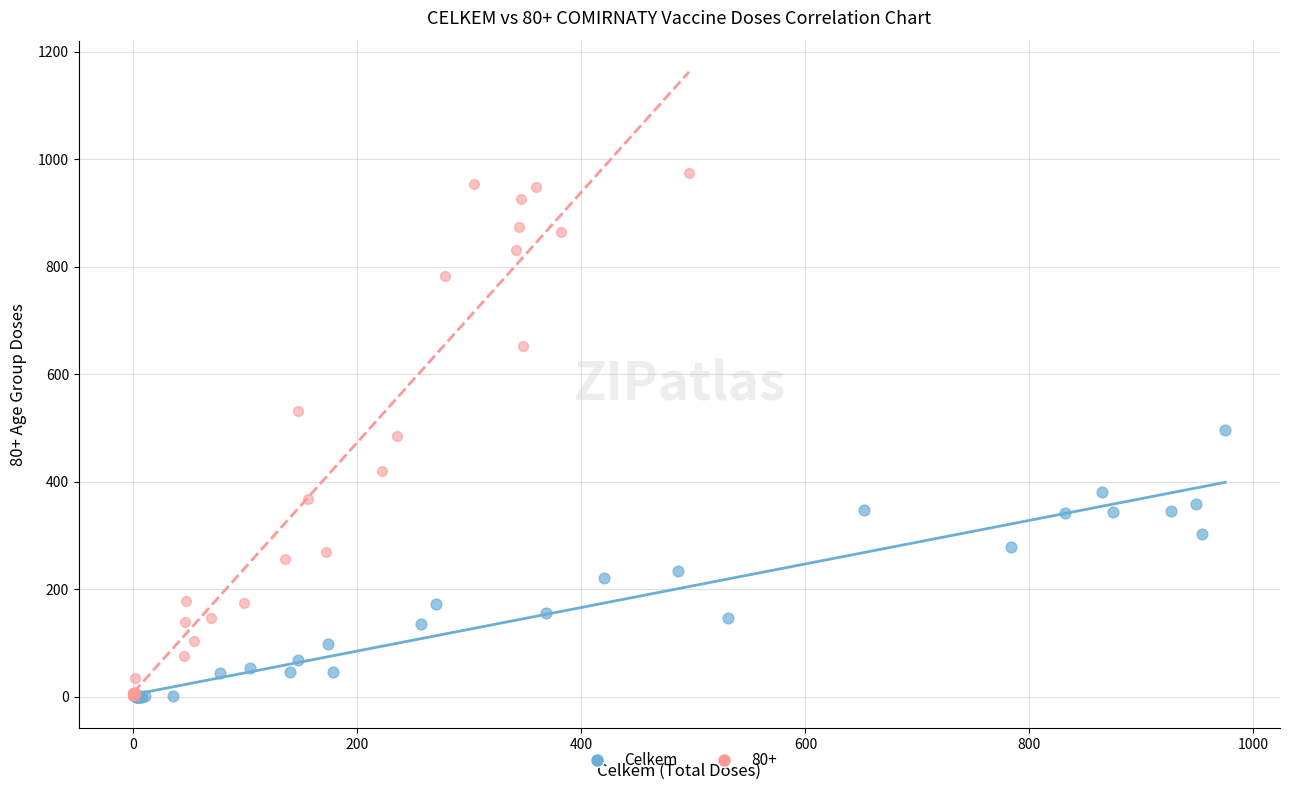

Which series has the widest spread of Y values?

80+